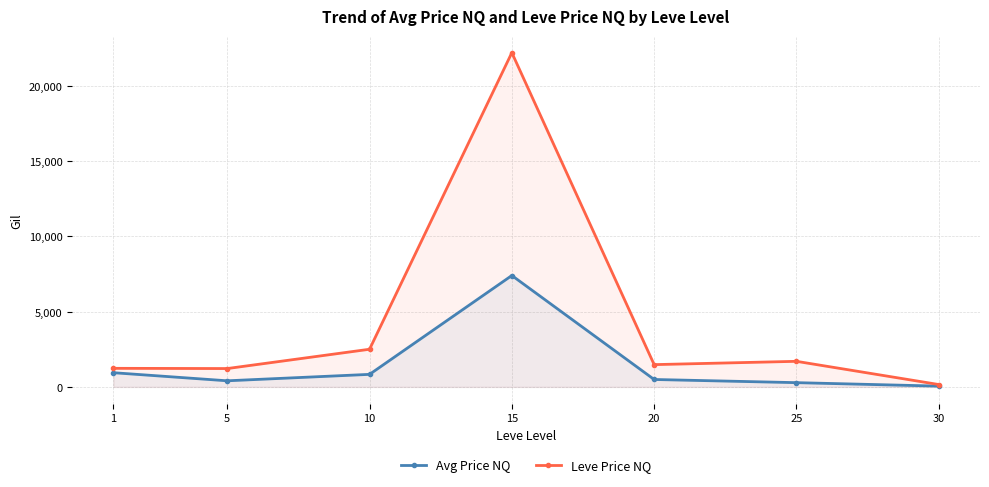

What is the difference between the highest and lowest values at 1?

290.8